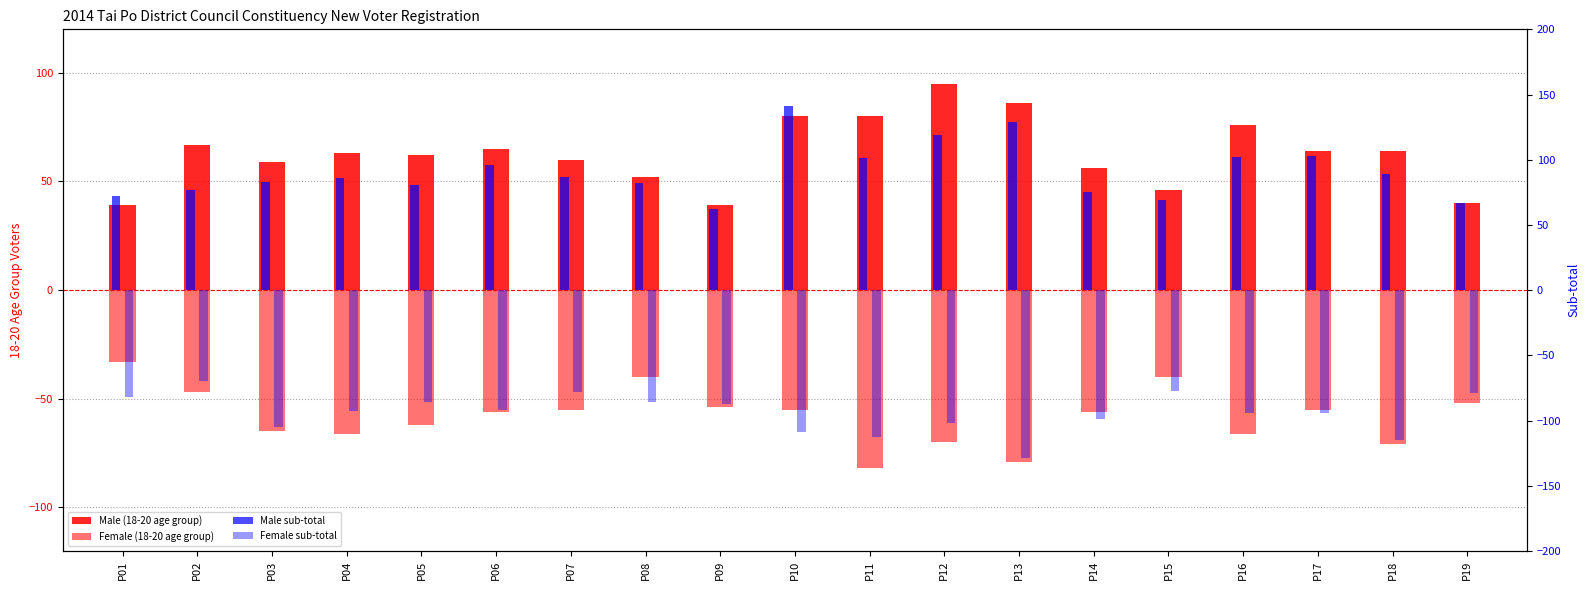

What is the maximum value shown in the chart?

141